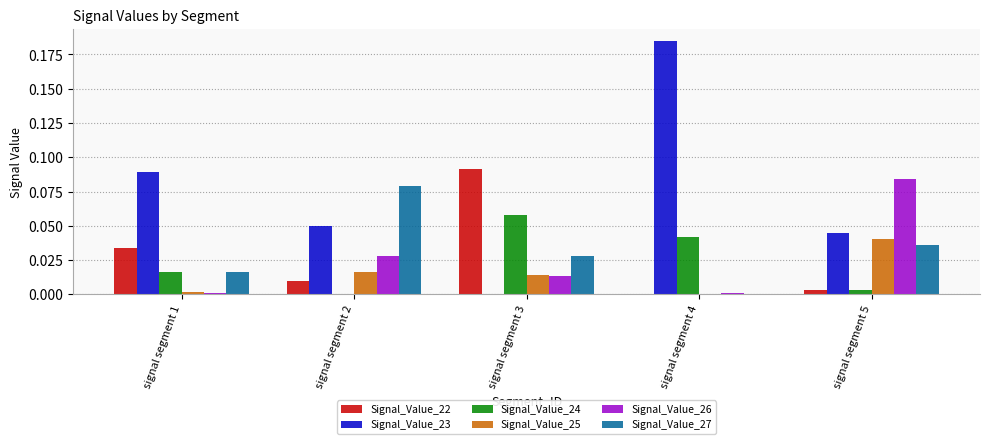

Which category has the highest value in the Signal_Value_26 series?

signal segment 5